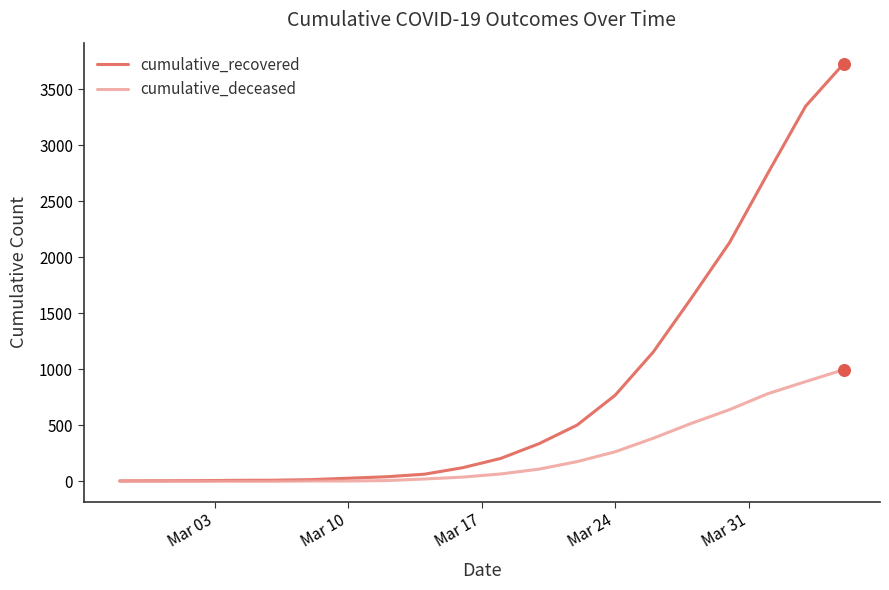

Which series has the widest spread of values?

cumulative_recovered